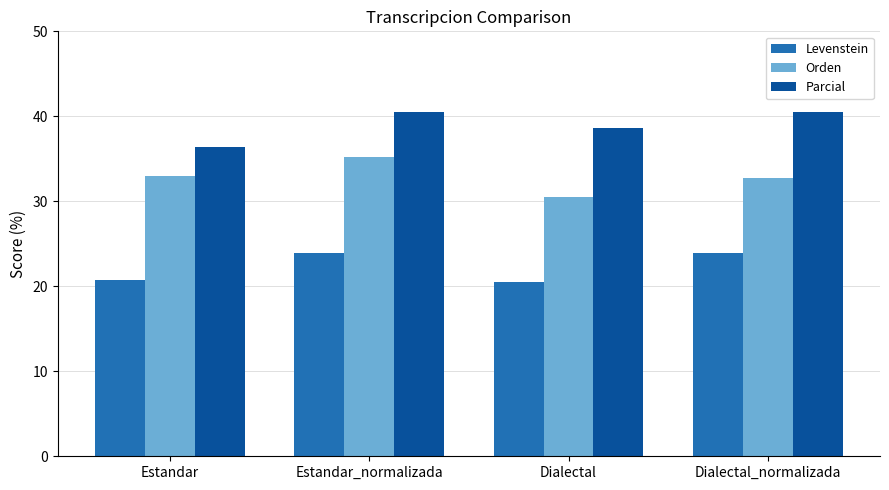

What is the difference between the maximum and minimum values in the Parcial series?

4.1